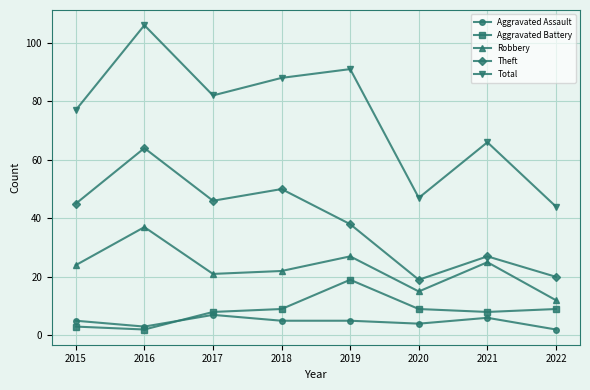

Is it true that Aggravated Assault equals 4 at 2020?

True